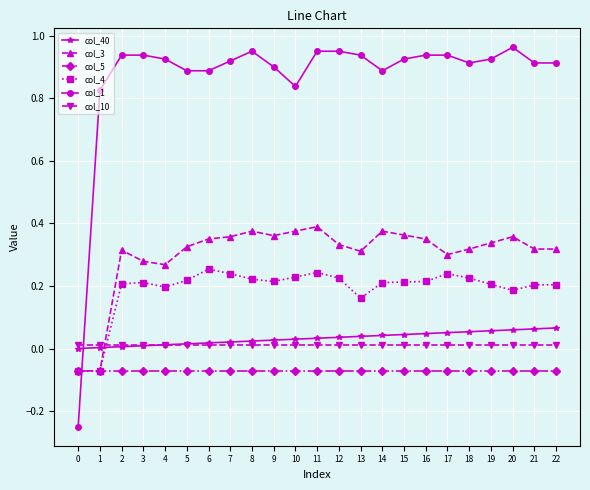

True or false: col_10 and col_40 intersect in this chart.

True